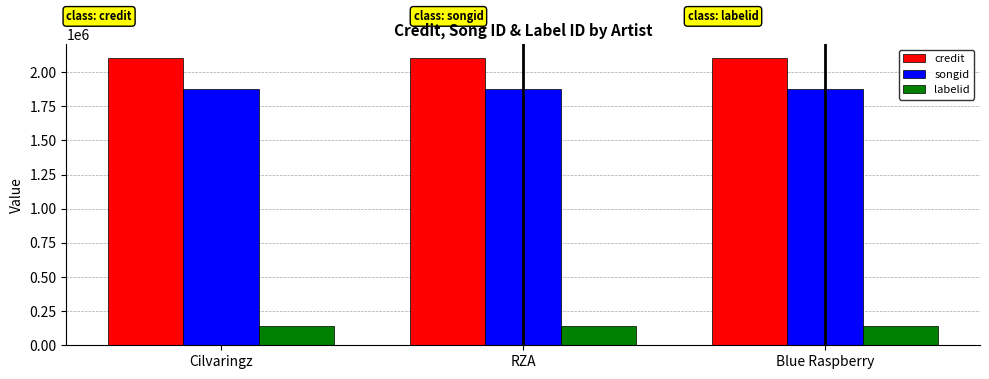

At how many categories does at least one series exceed 1048467?

3